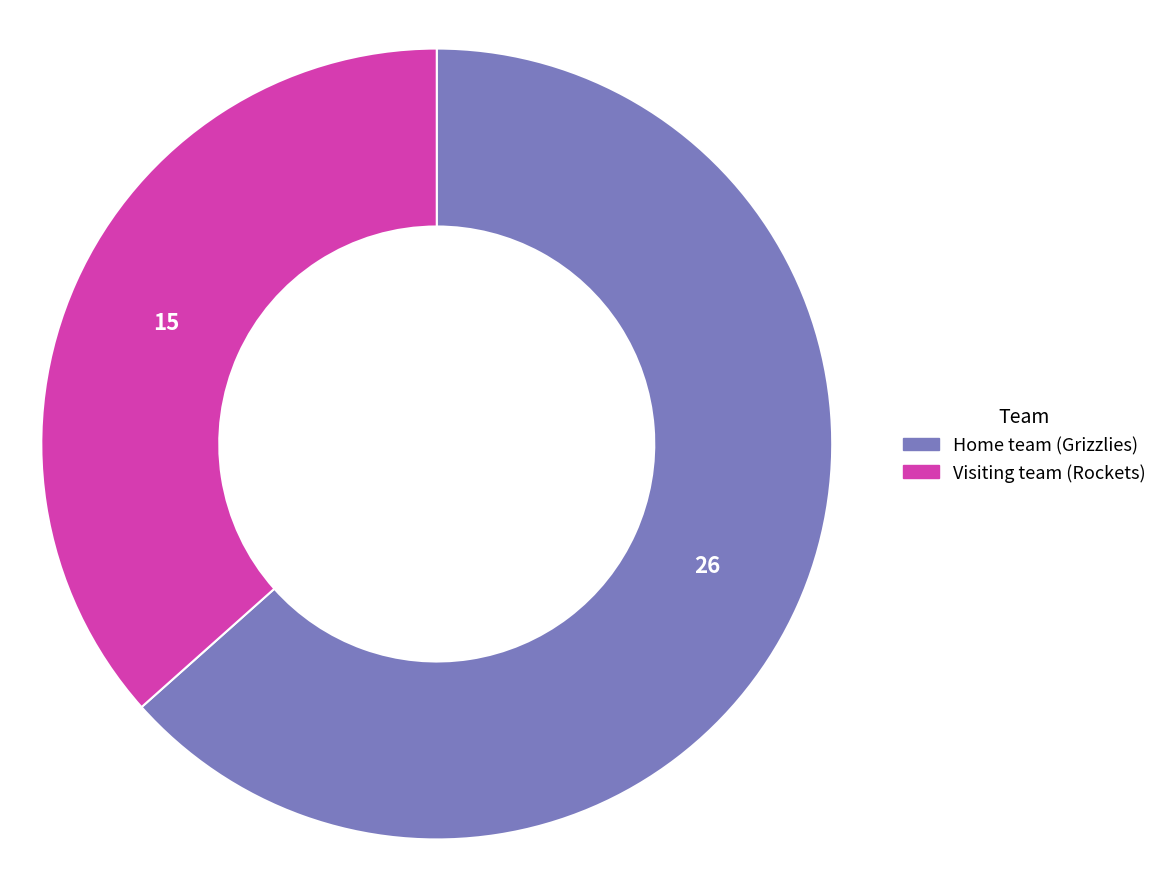

How many segments does this pie chart have?

2